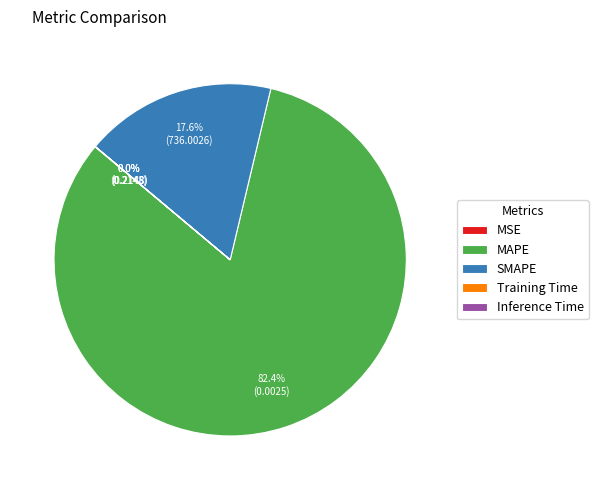

What is the largest slice in the pie chart?

MAPE